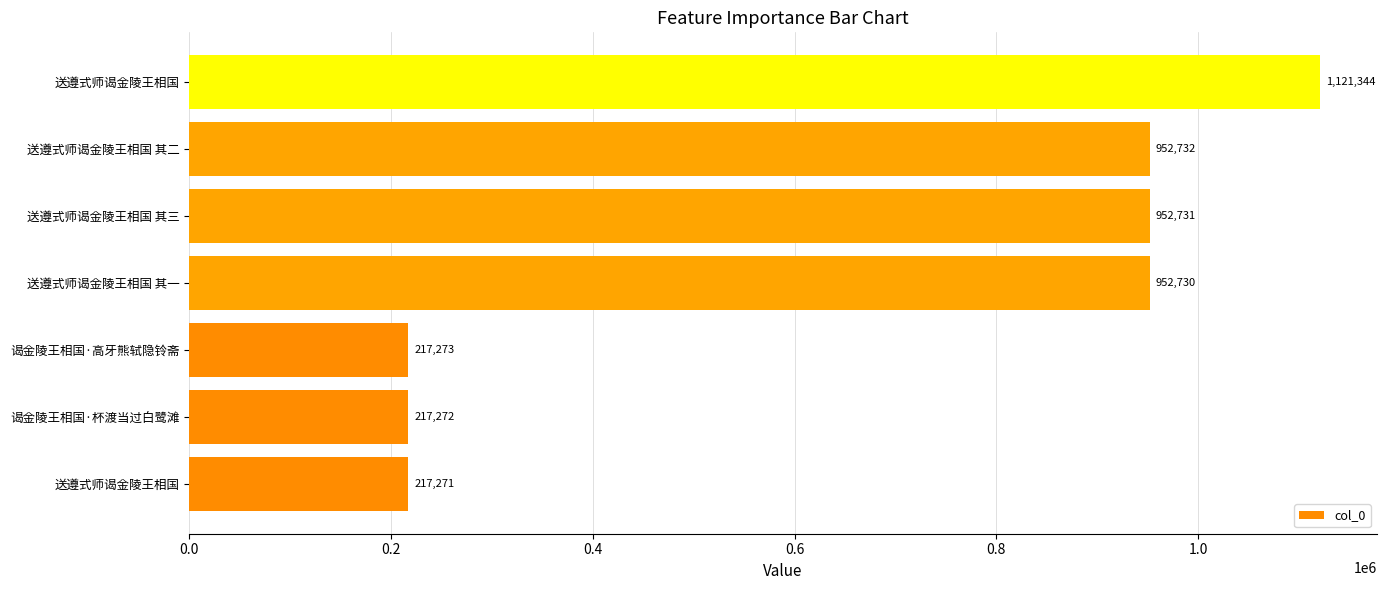

How many bars are there in total?

7